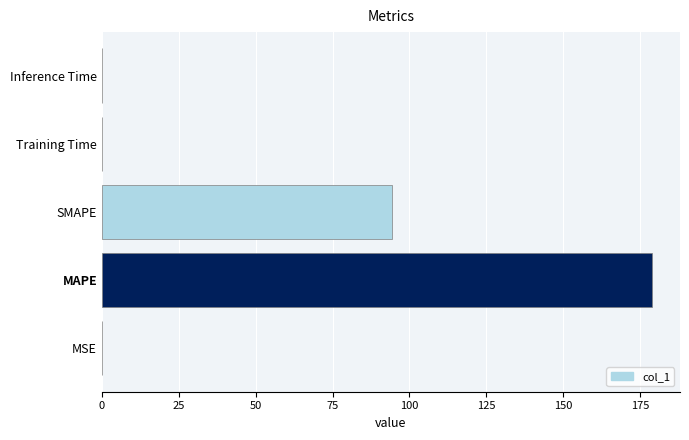

What is the approximate value at MAPE?

179.0